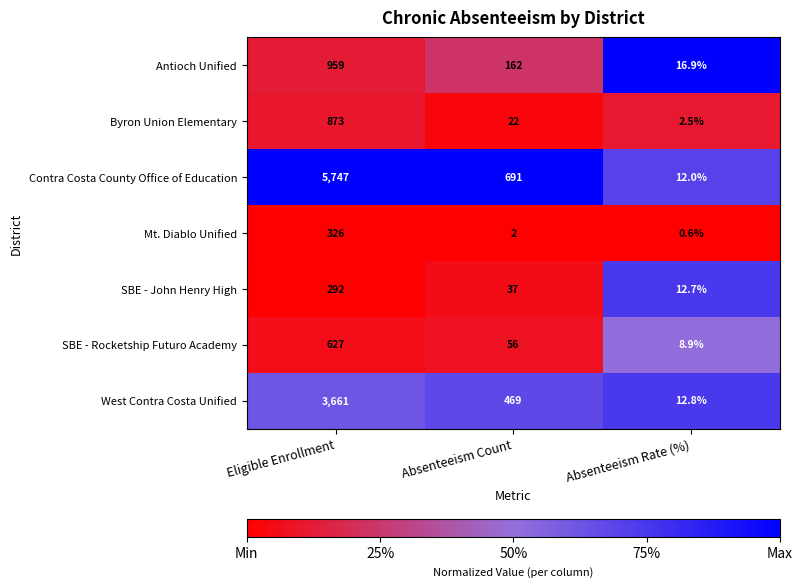

What is the approximate value of Byron Union Elementary at Absenteeism Rate (%)?

2.5